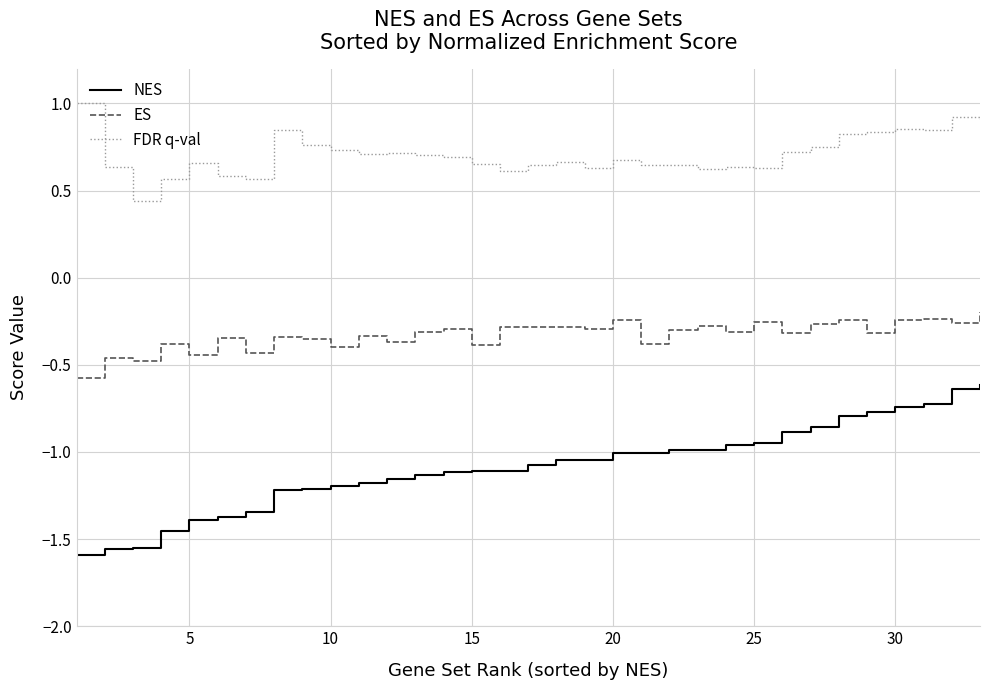

Which series has the largest range (max minus min)?

NES